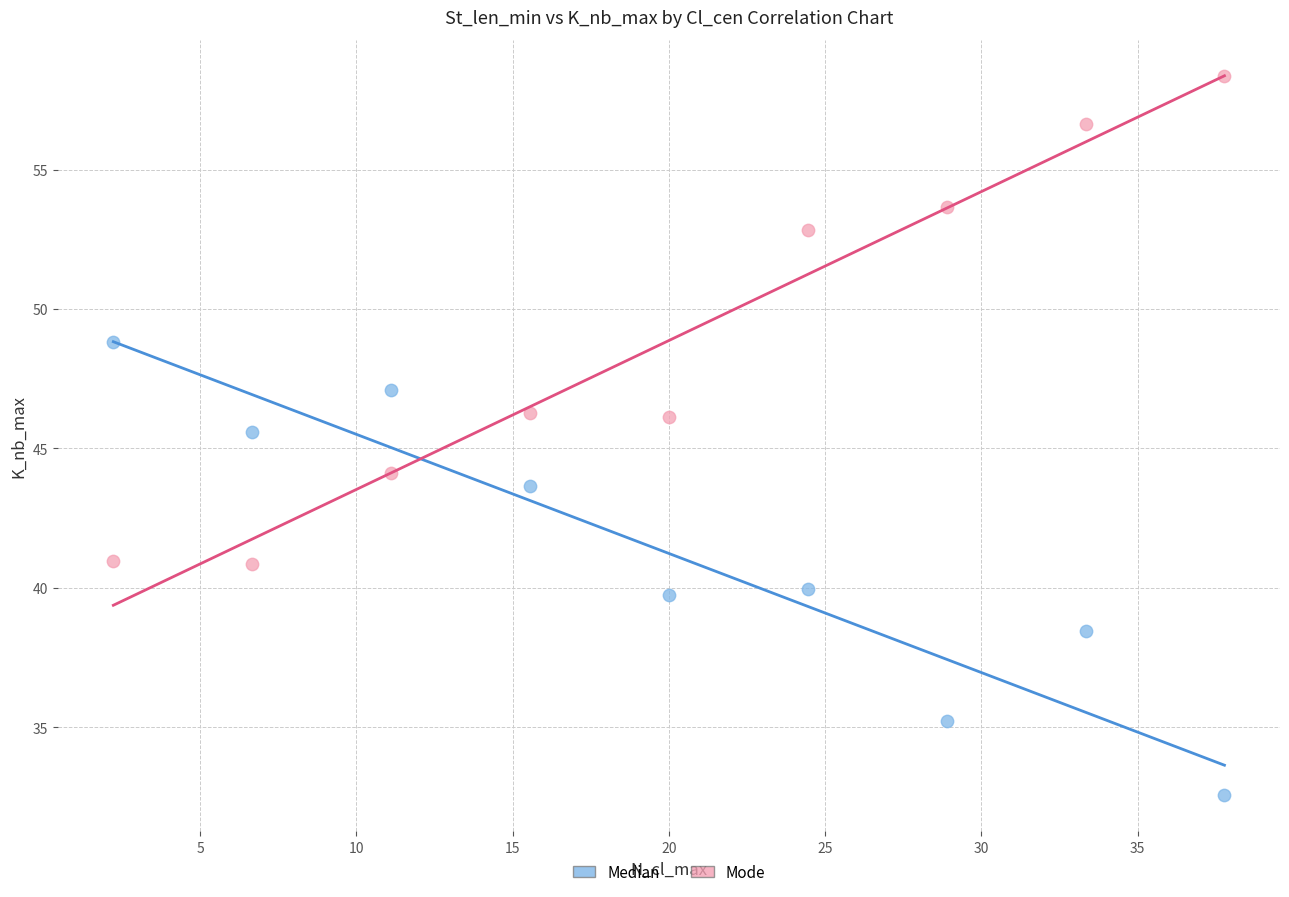

Across all data points, what is the range of Y values (max minus min)?

25.8